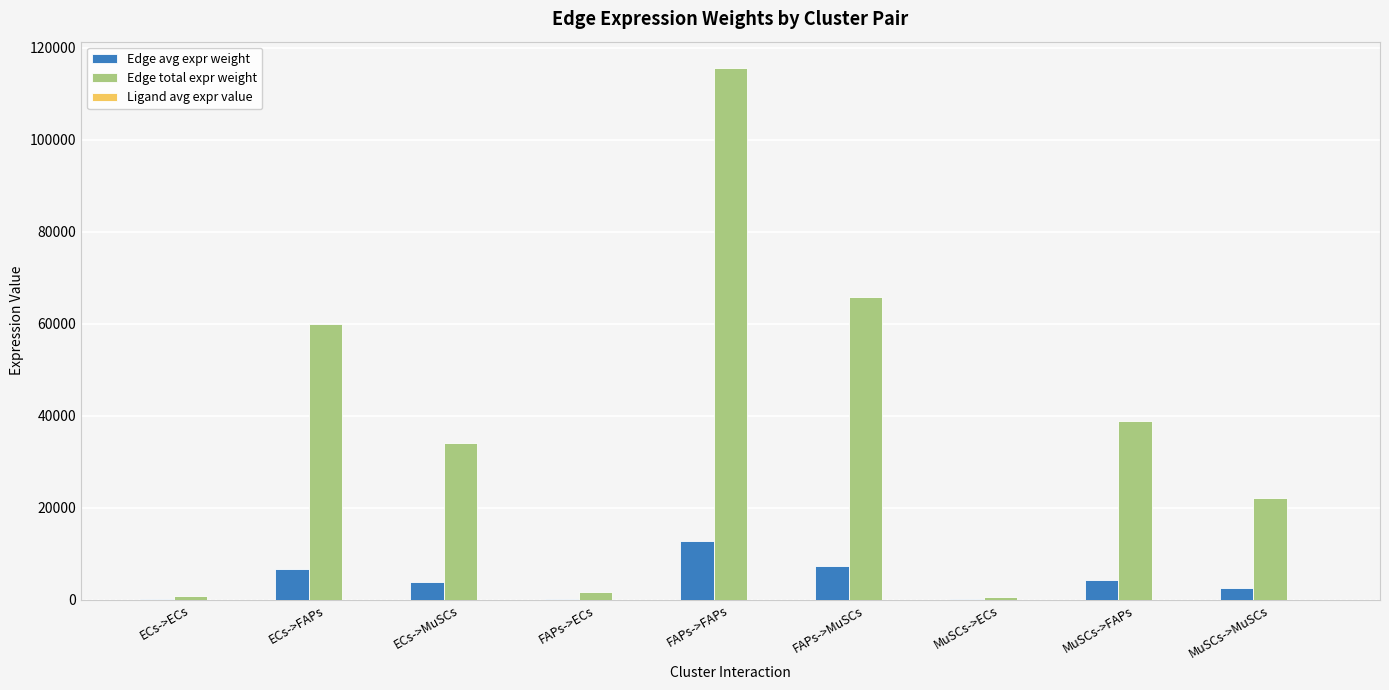

At which category is the sum across all series the highest?

FAPs->FAPs